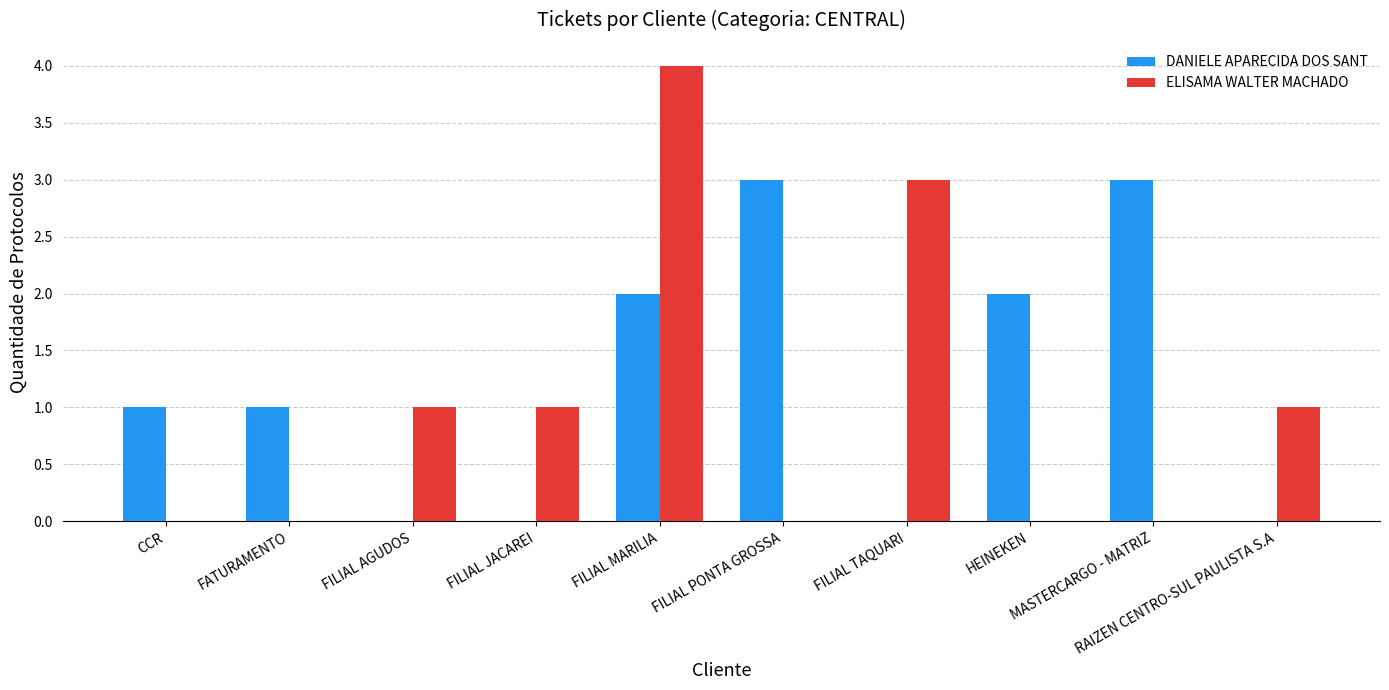

Which series has the largest total across all categories?

DANIELE APARECIDA DOS SANT